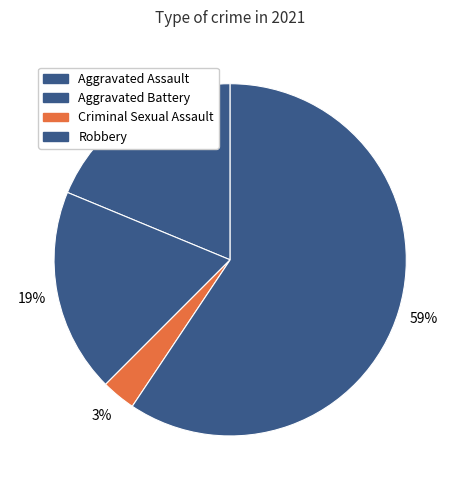

To the nearest percent, what is the combined percentage of Robbery and Aggravated Battery?

78%